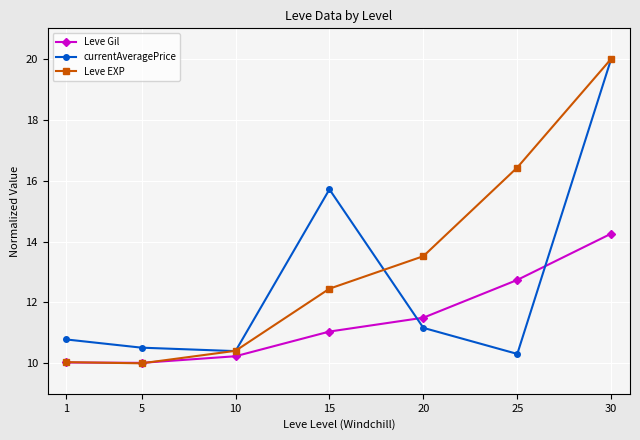

At which label does Leve EXP reach its peak?

30